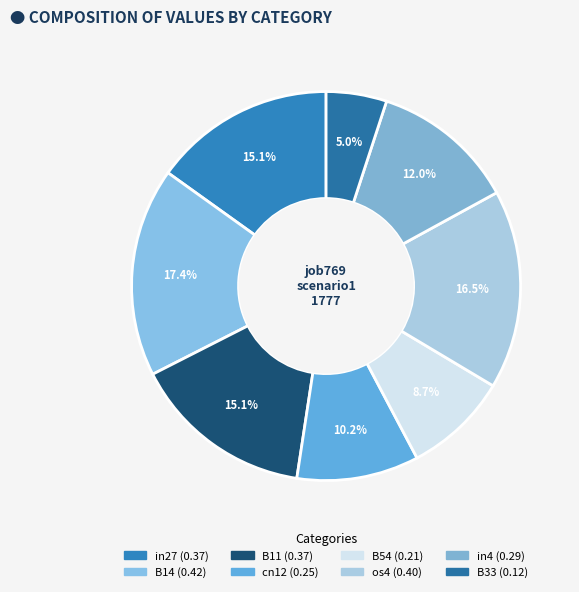

To the nearest percent, what is the difference between the largest and smallest slice percentages?

12%